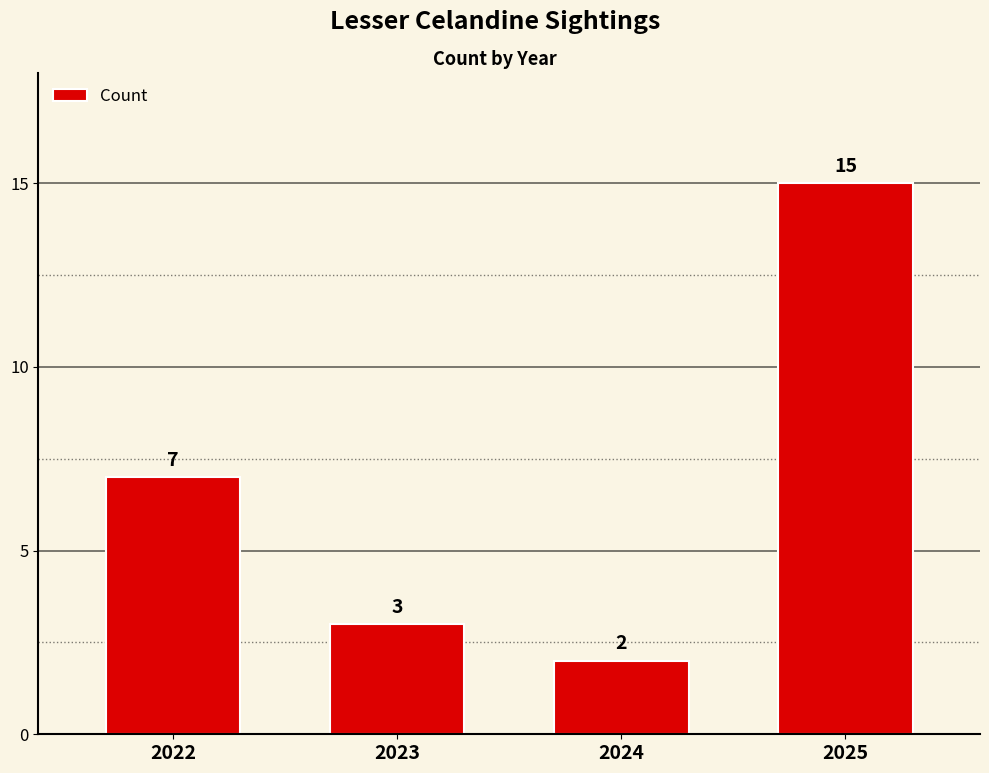

Where is the data nearest to the value 8?

2022